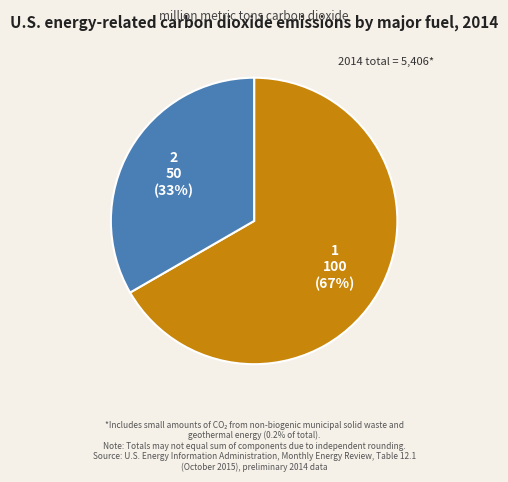

To the nearest percent, what is the average slice percentage?

50%